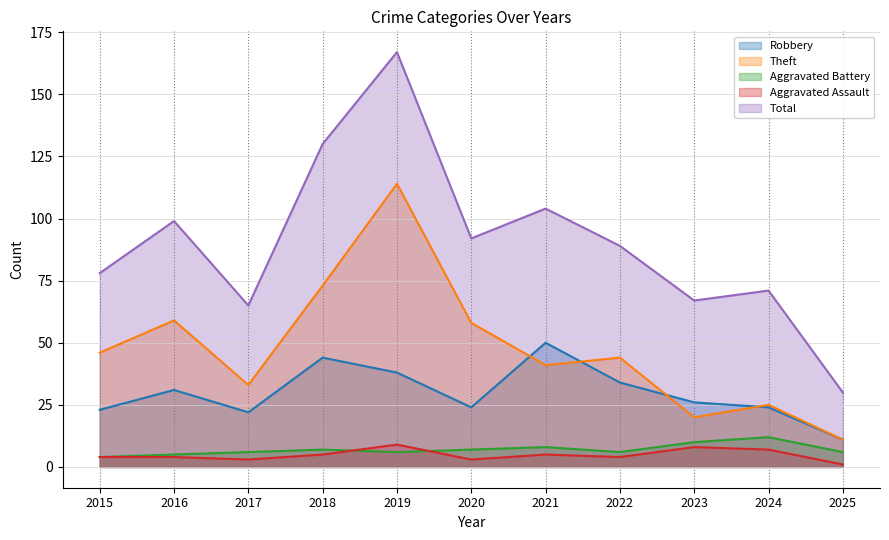

Is the value of Aggravated Battery at 2015 greater than the value of Aggravated Assault at 2025?

Yes